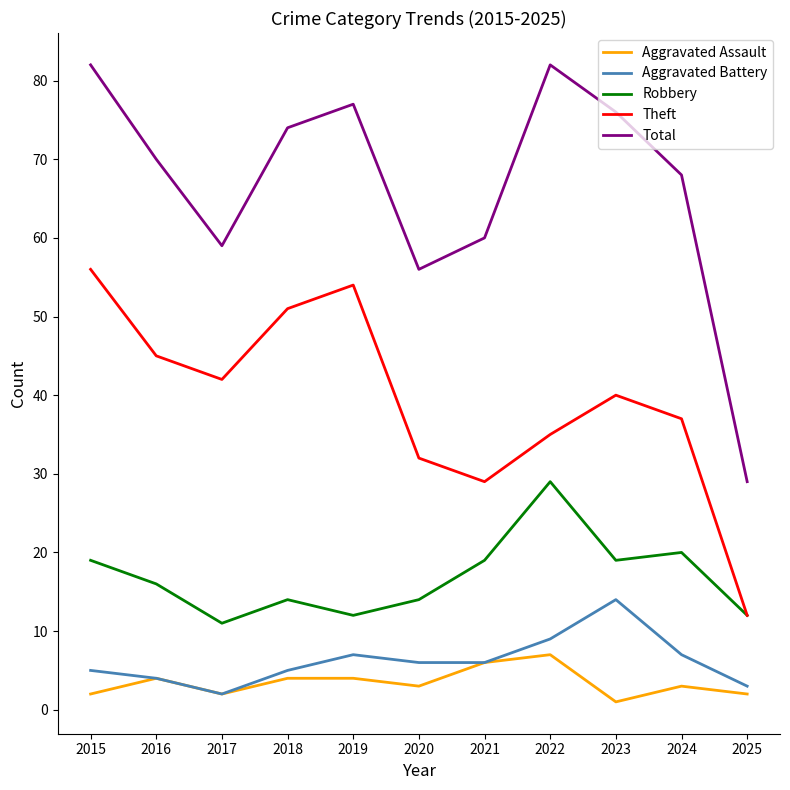

Count the number of categories in the chart.

11